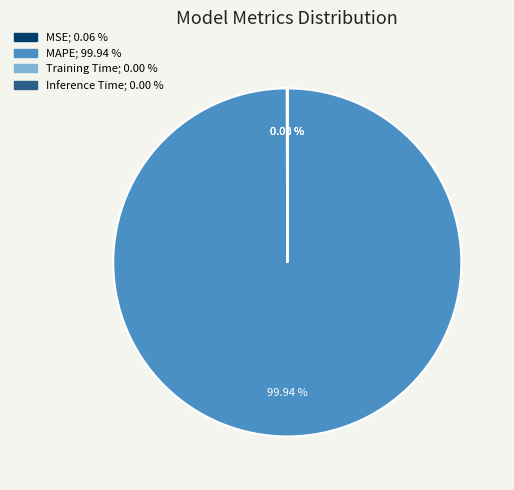

What is the majority slice?

MAPE